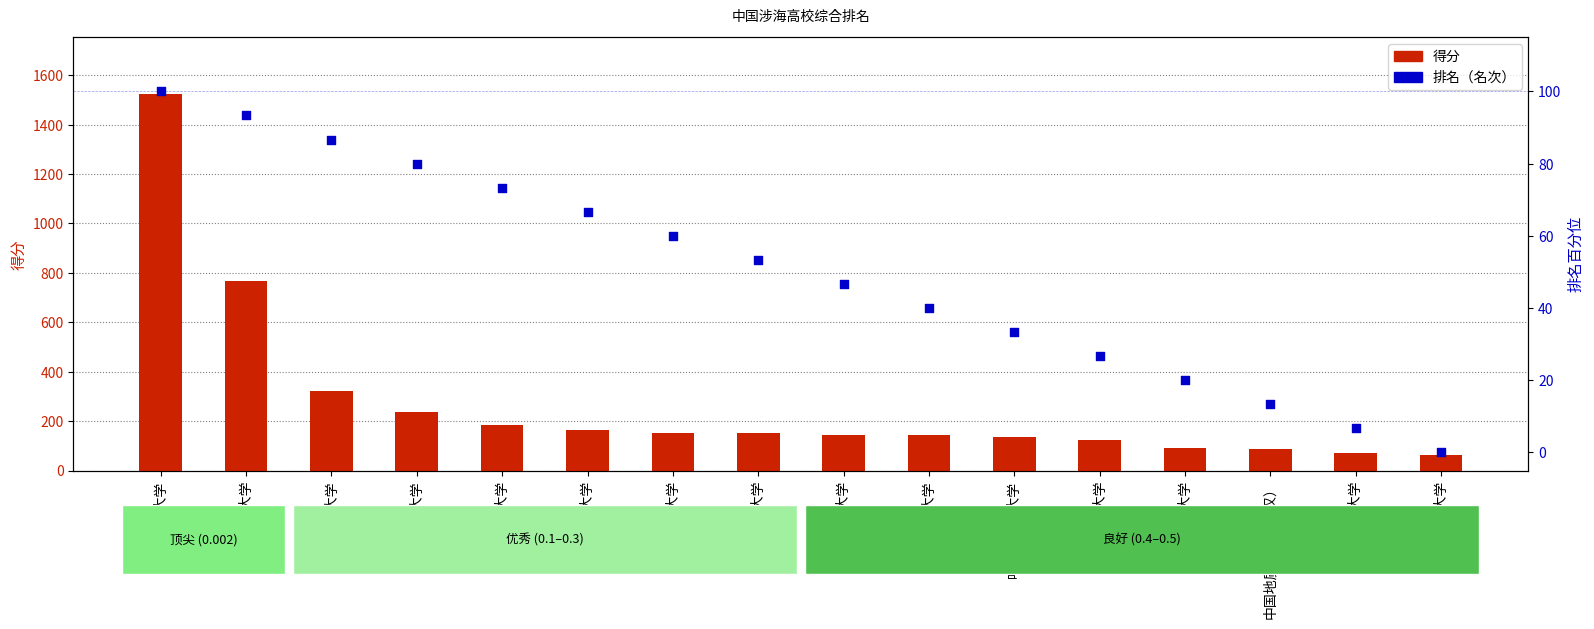

Which series reaches the minimum Y coordinate?

排名（名次）